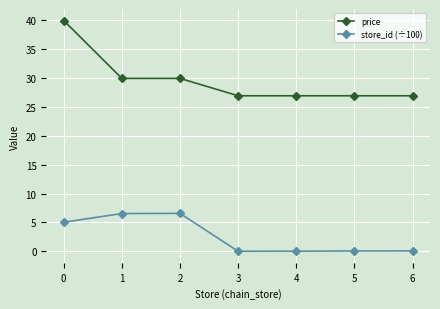

Is the value of store_id (÷100) at 4 greater than the value of price at 5?

No